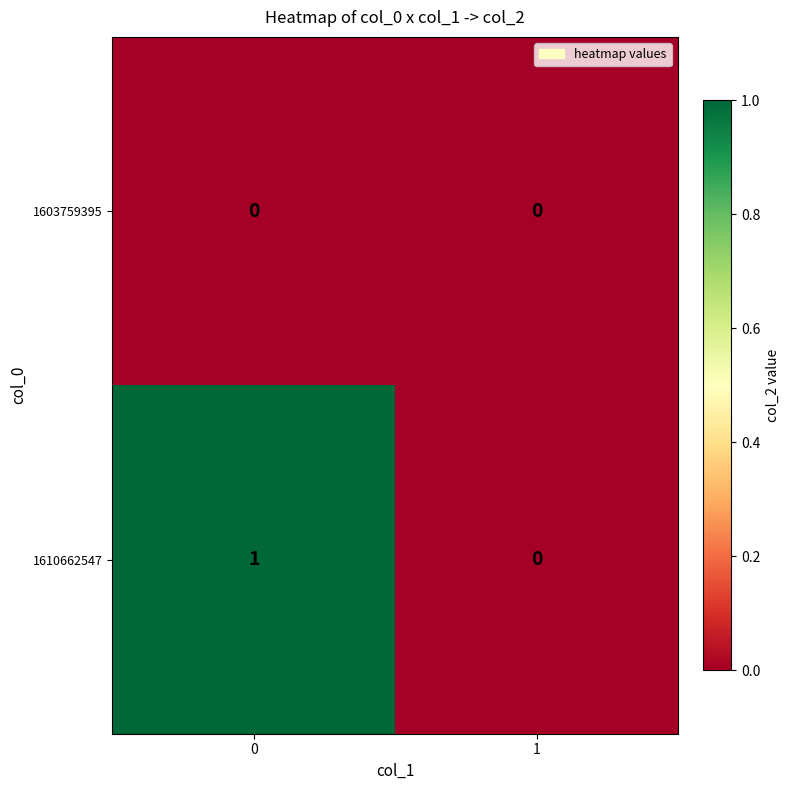

How many series are shown in this chart?

2